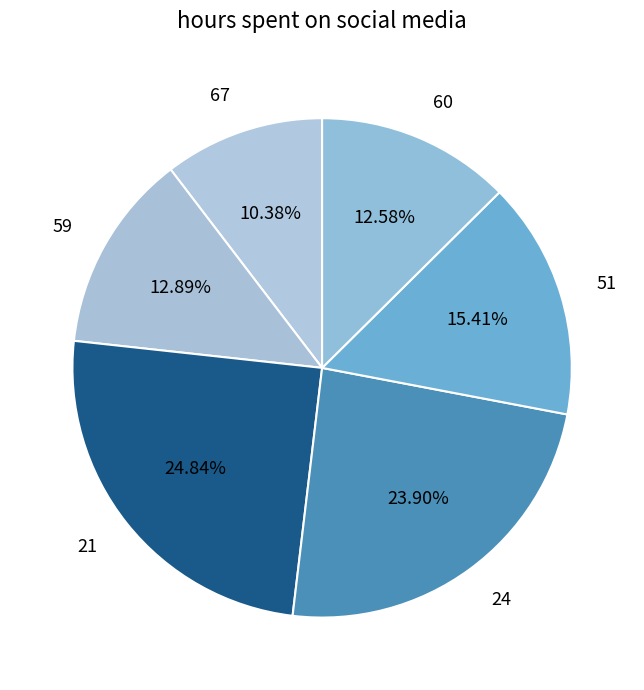

Is it true that 21 is 25% of the pie?

True